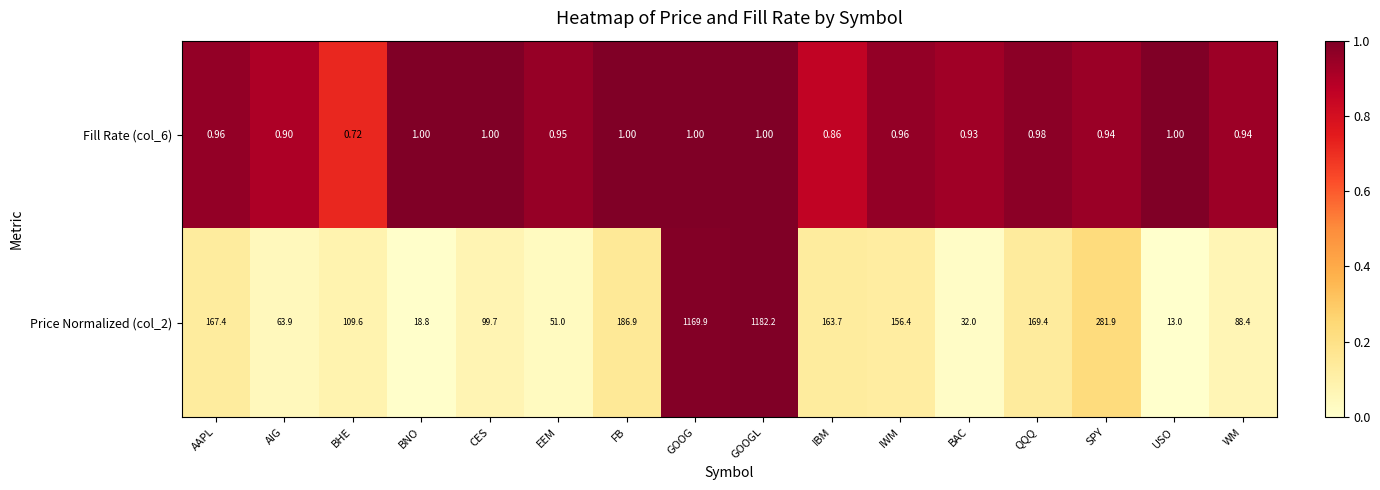

Which series changed the most between BNO and IBM?

Price Normalized (col_2)